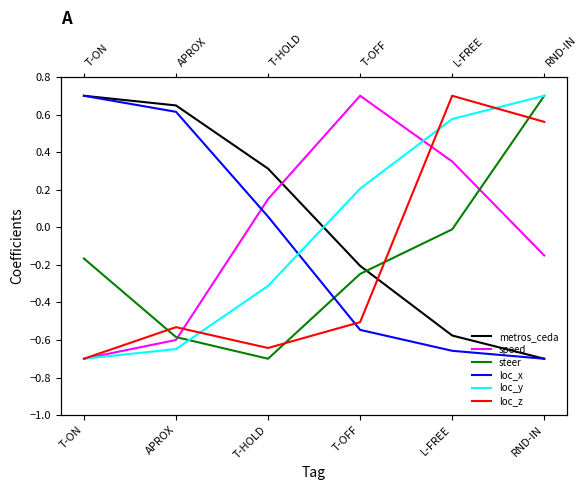

Which series has the largest total across all categories?

metros_ceda